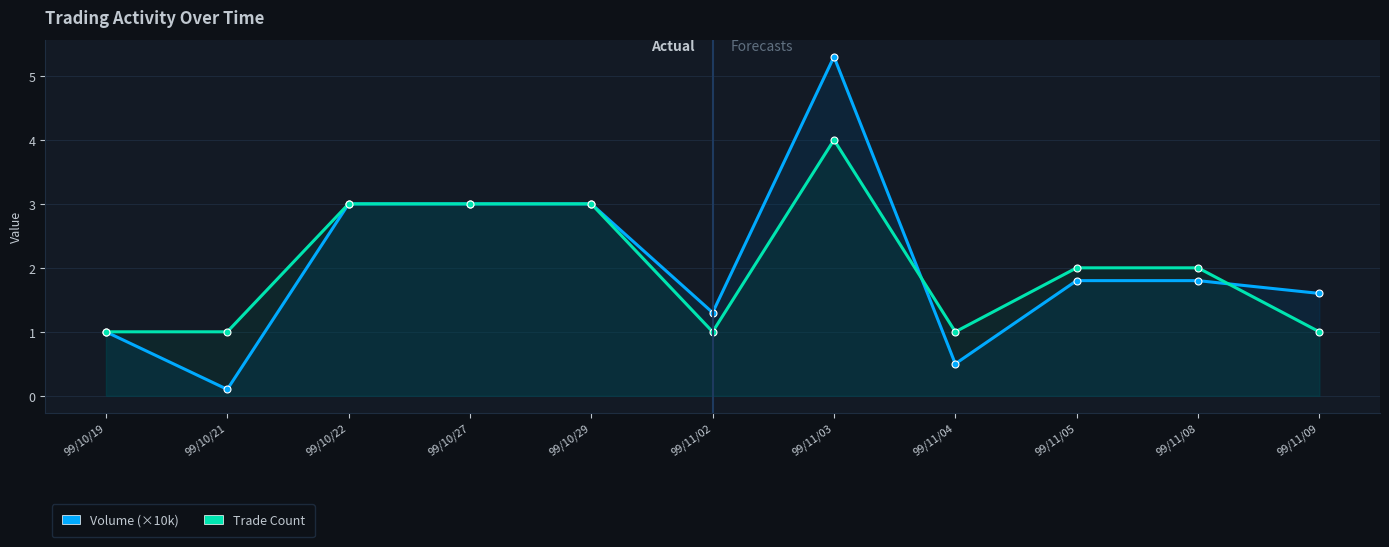

How many values in the Volume (×10k) series exceed 1?

8